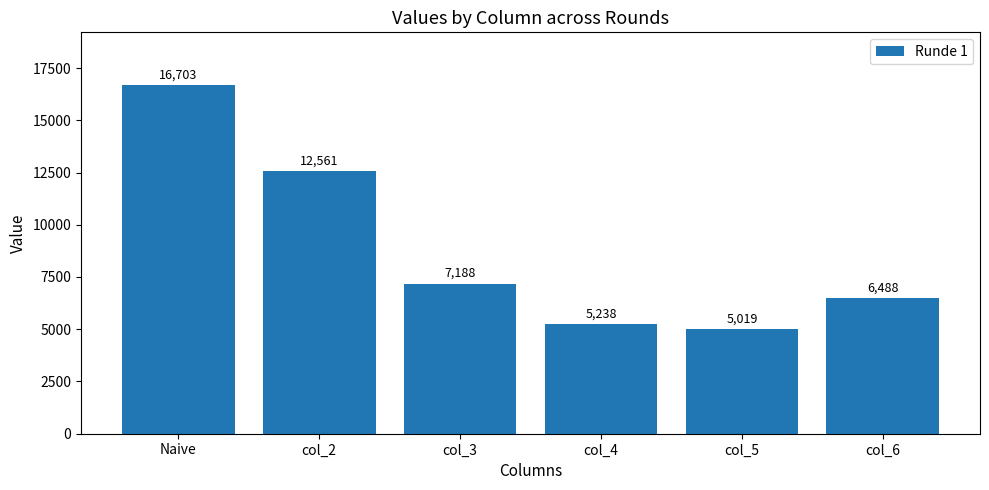

What is the label of the 1st bar from the left?

Naive